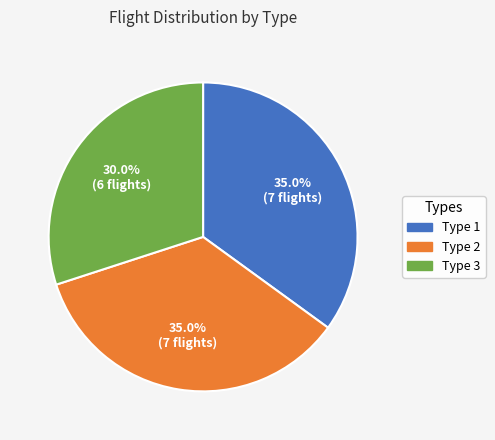

What portion of the pie excludes Type 3?

70.0%